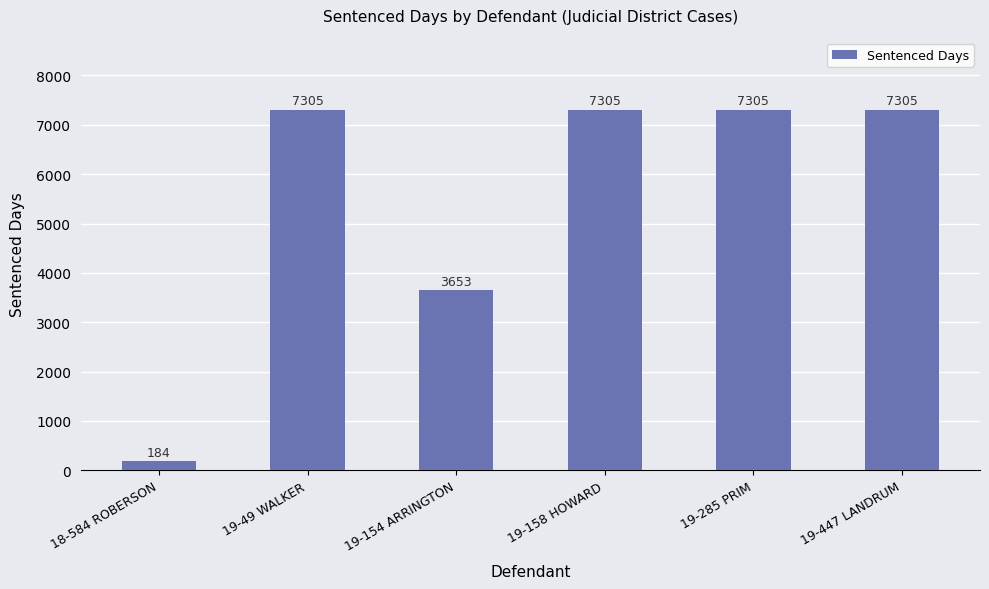

What value does the data have at 19-285 PRIM, to the nearest 50?

7300